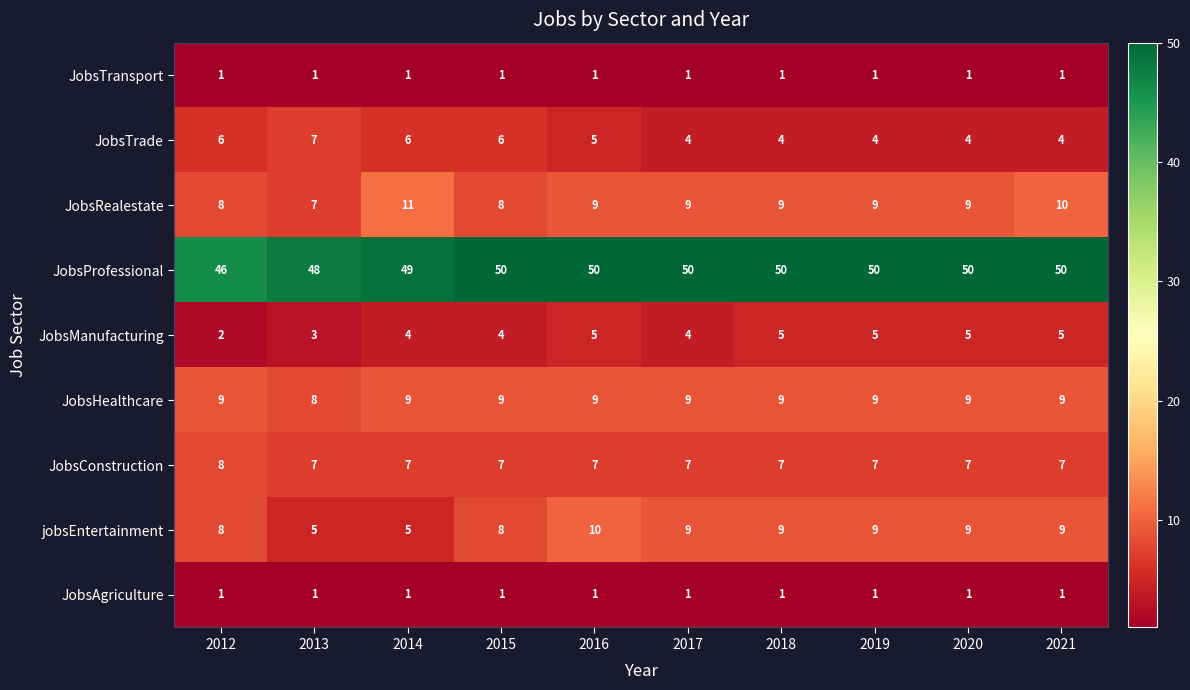

What is the average value of the JobsRealestate series?

9